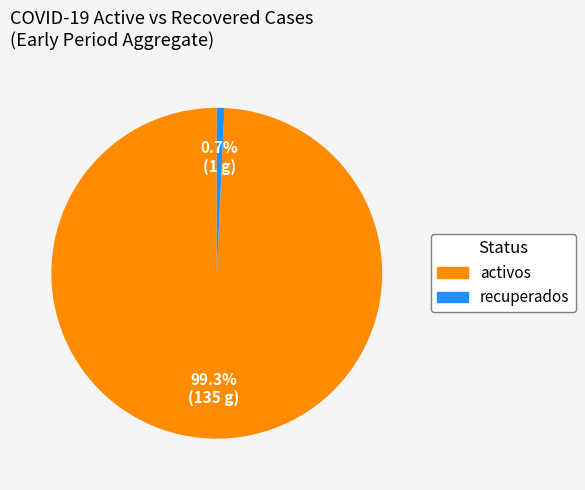

Rank the categories by value from highest to lowest.

activos, recuperados